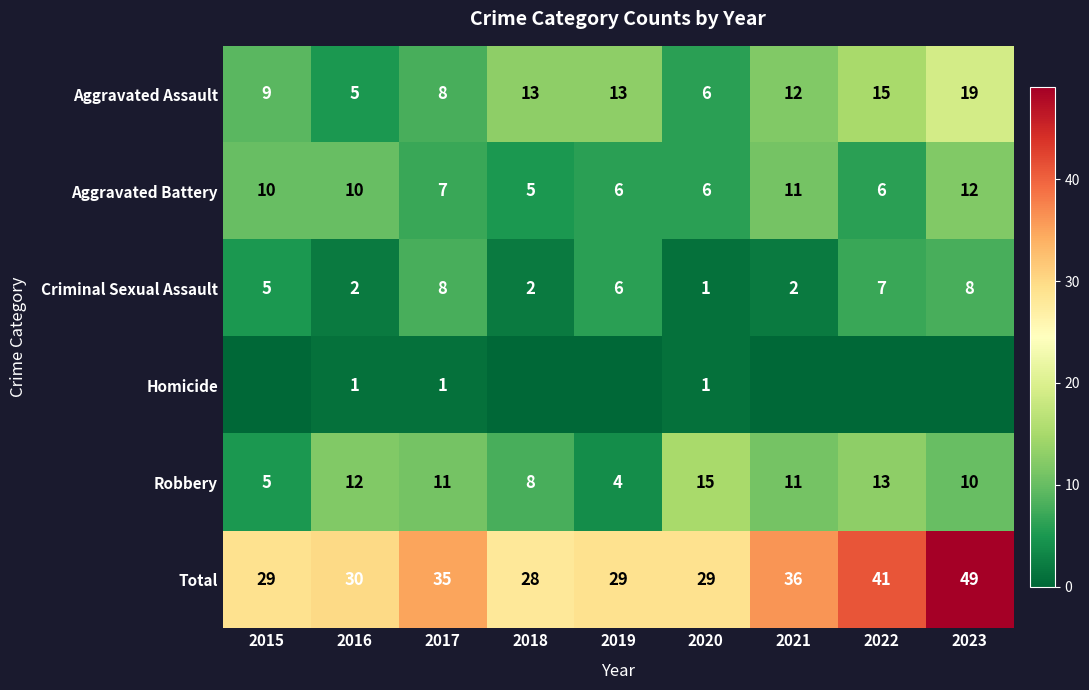

What is the difference between the highest and lowest values at 2015?

29